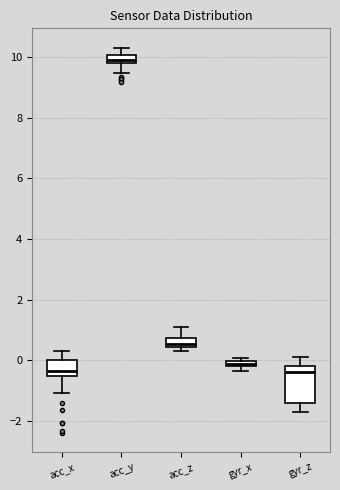

Where is the lower edge of the box for gyr_z on the y-axis? The values are not printed on the chart, so give them approximately, as read against the axis.

-1.4